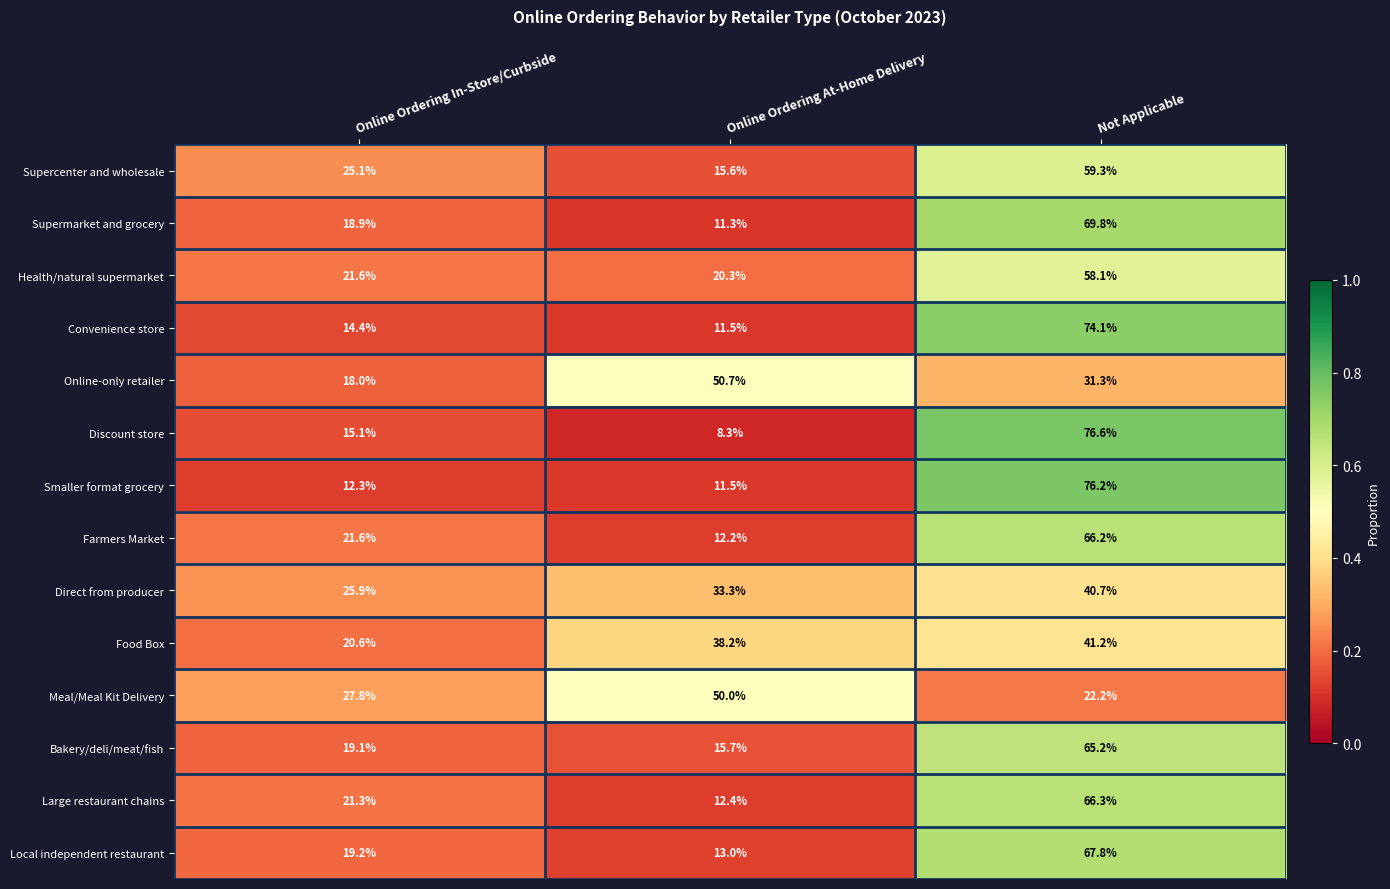

What is the spread (max minus min) of values at Online Ordering At-Home Delivery?

42.4